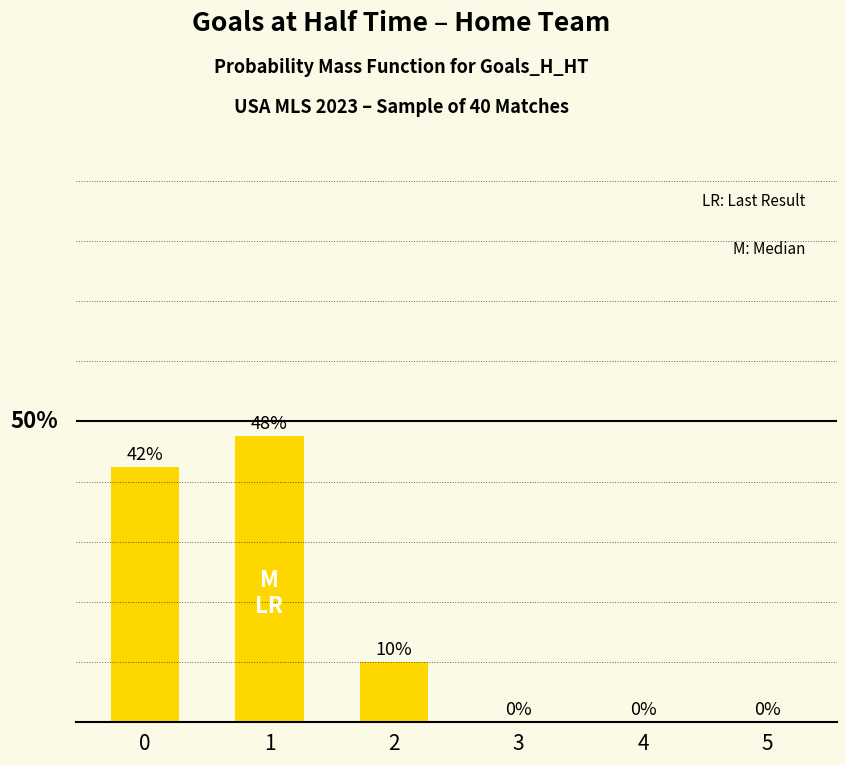

The value at 0 is 42.5. True or false?

True